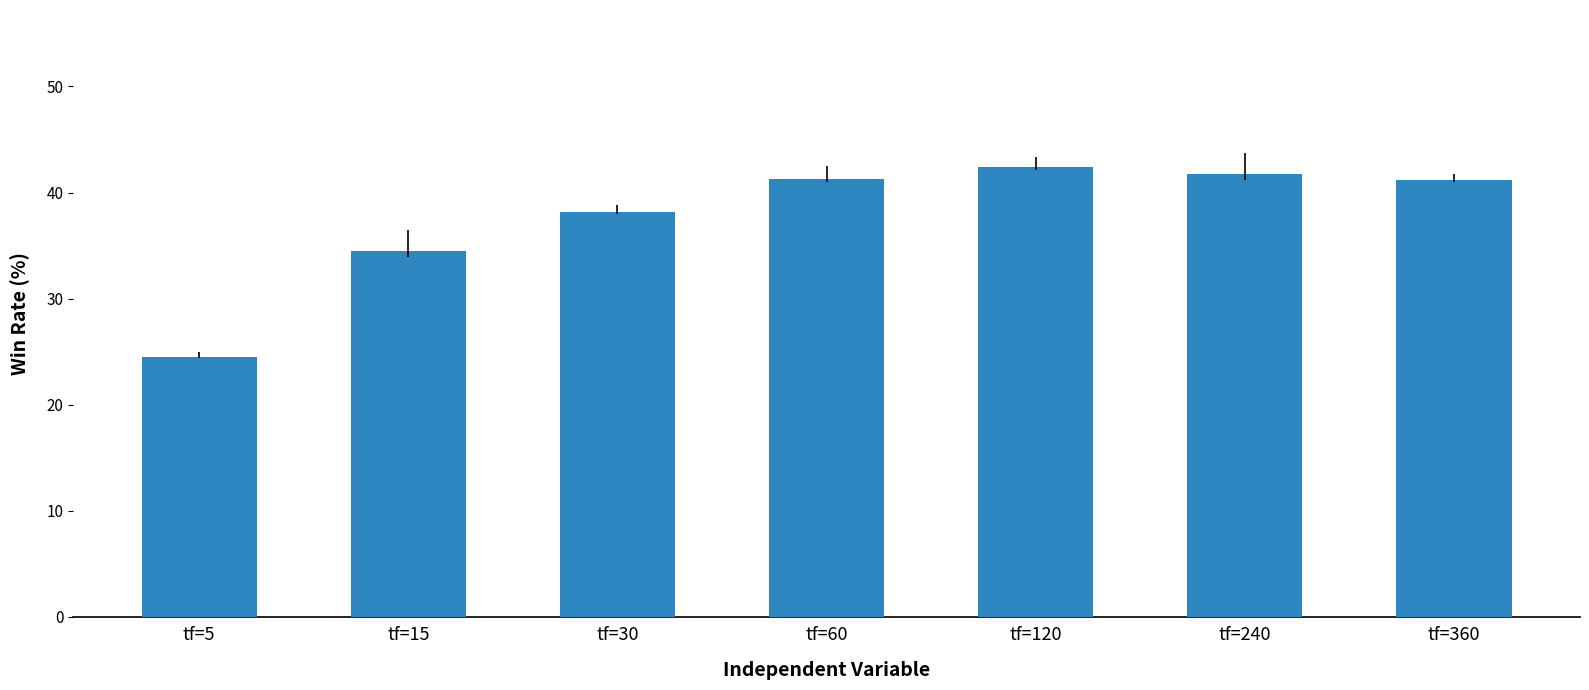

Count the number of categories in the chart.

7